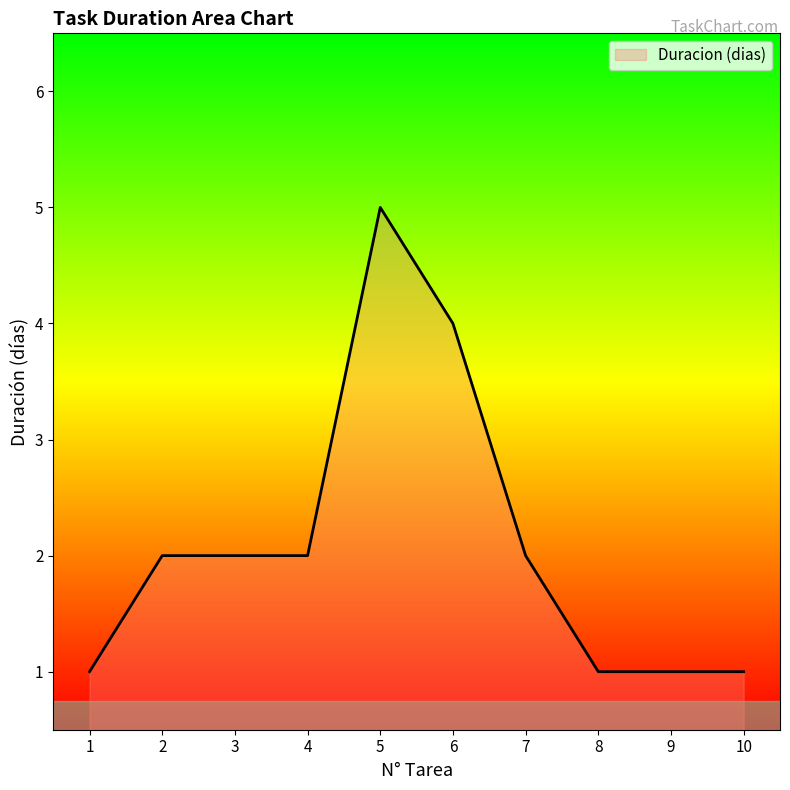

What is the difference between the maximum and minimum values?

4